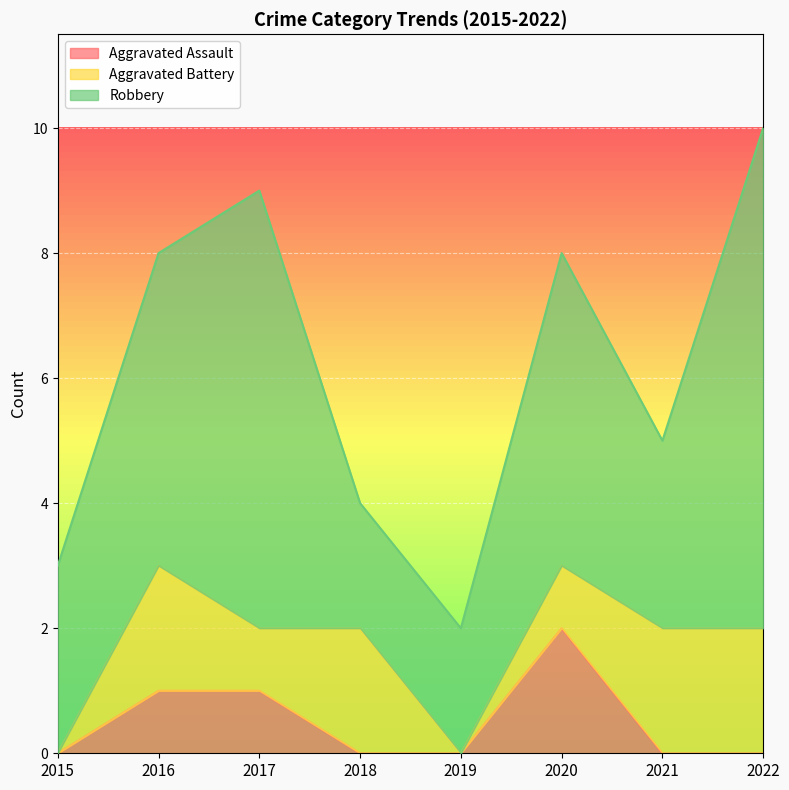

At which category is the sum across all series the highest?

2022